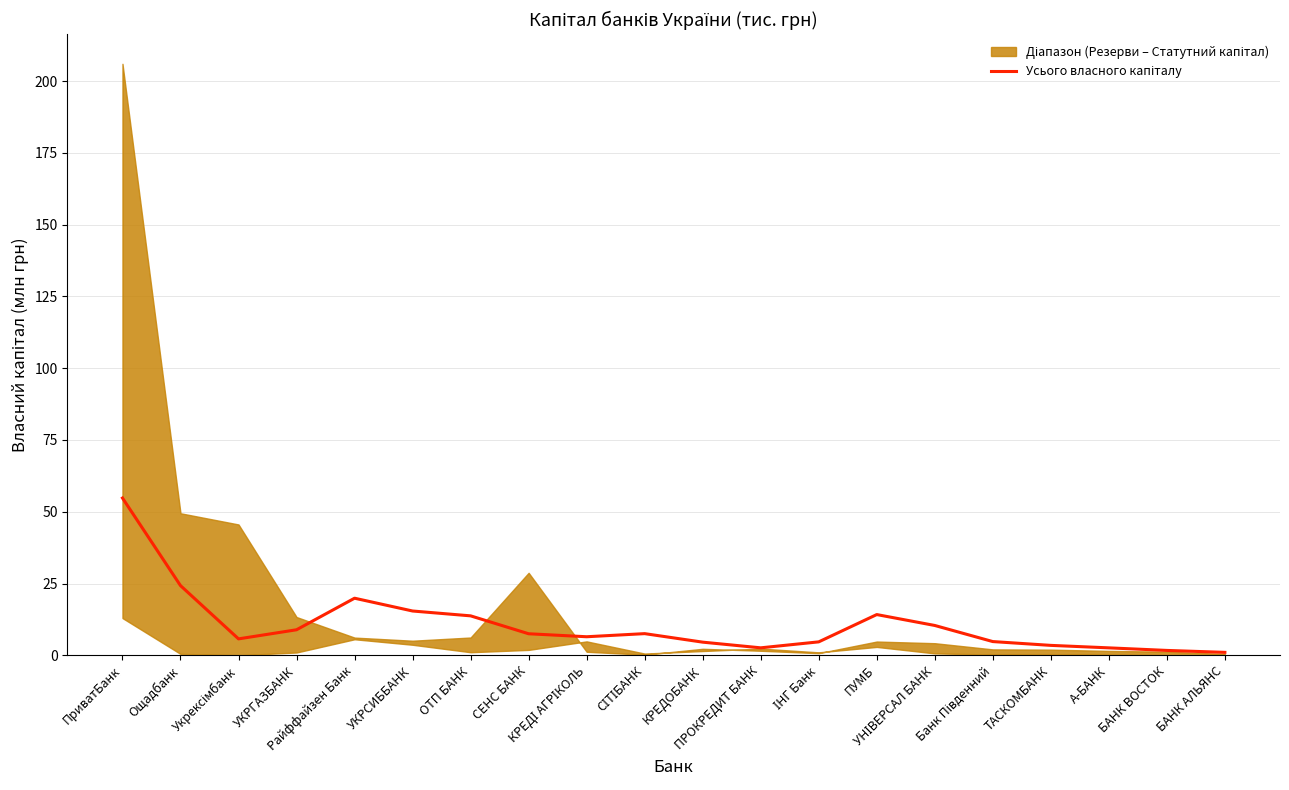

How many values are below 7?

10